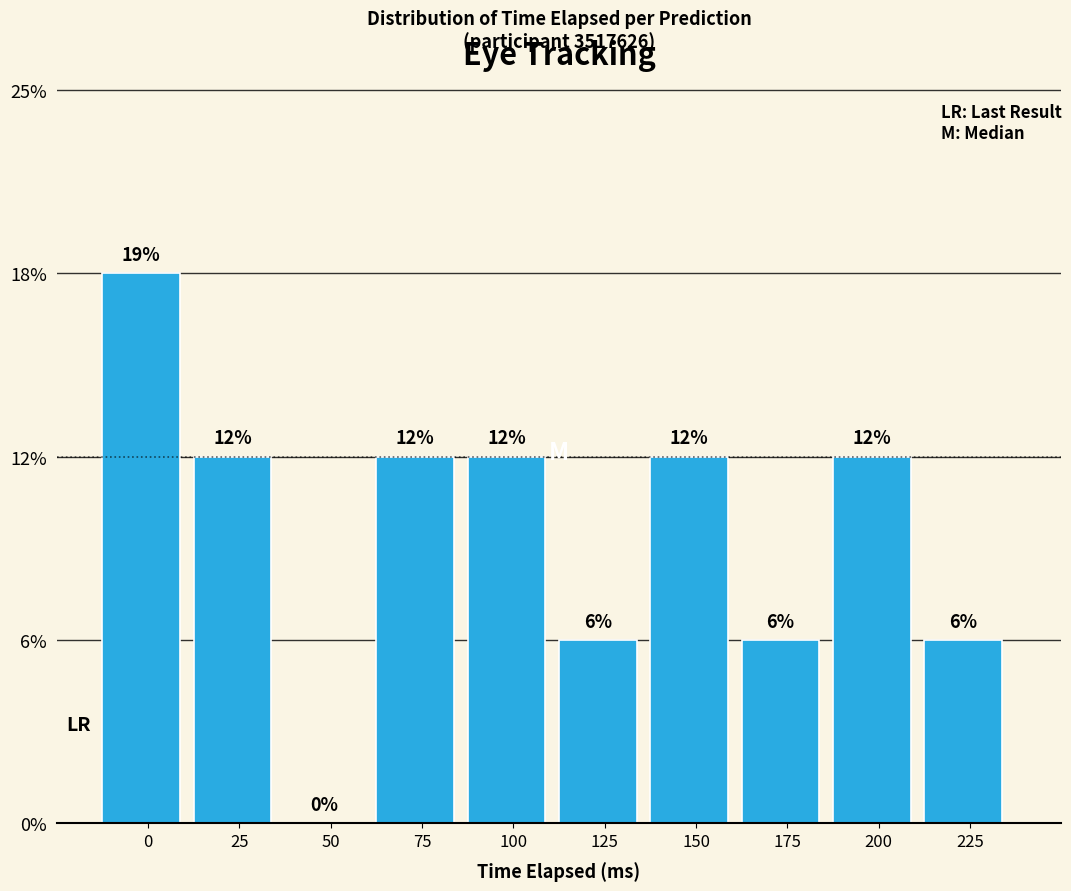

Are the bars horizontal?

No